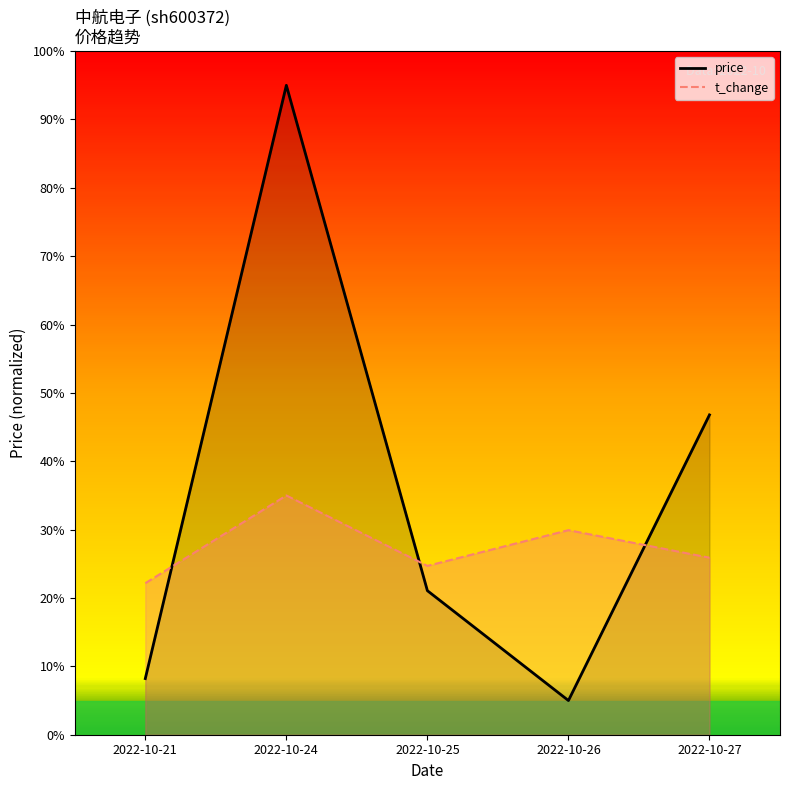

What is the value of the price point at the 5th from the left?

46.8